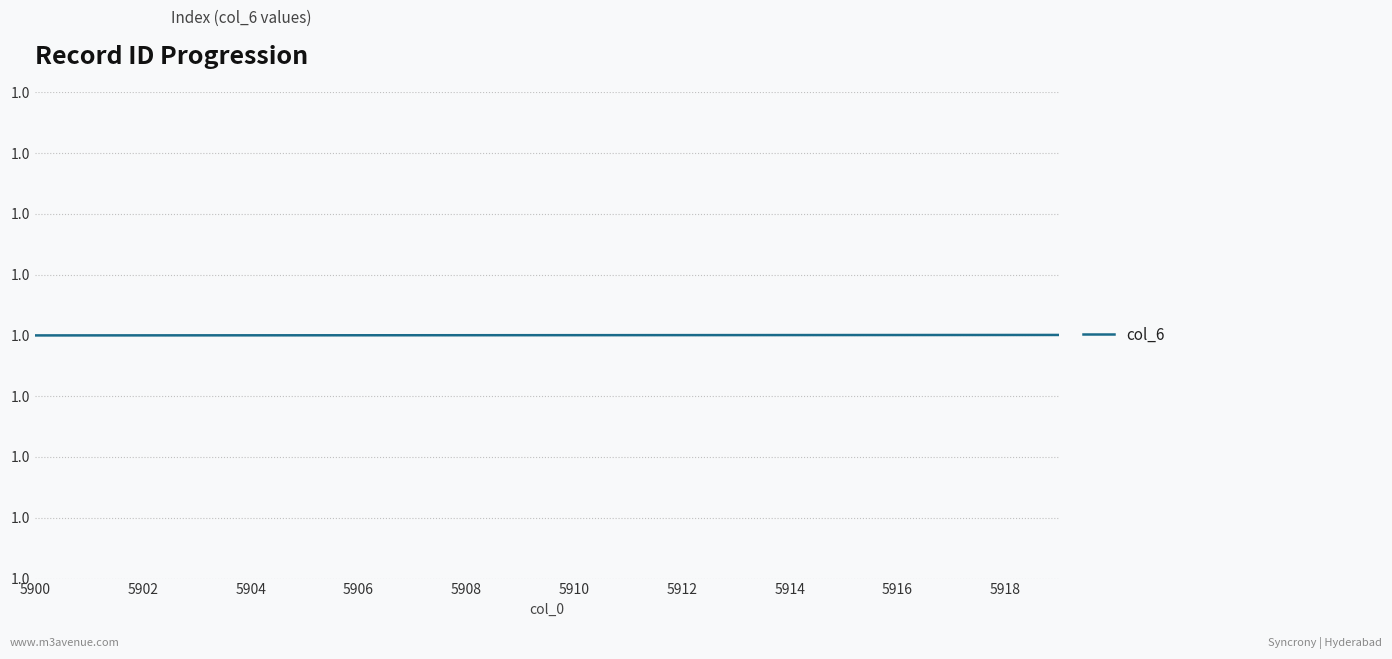

Does the chart display data point markers on the line(s)?

No